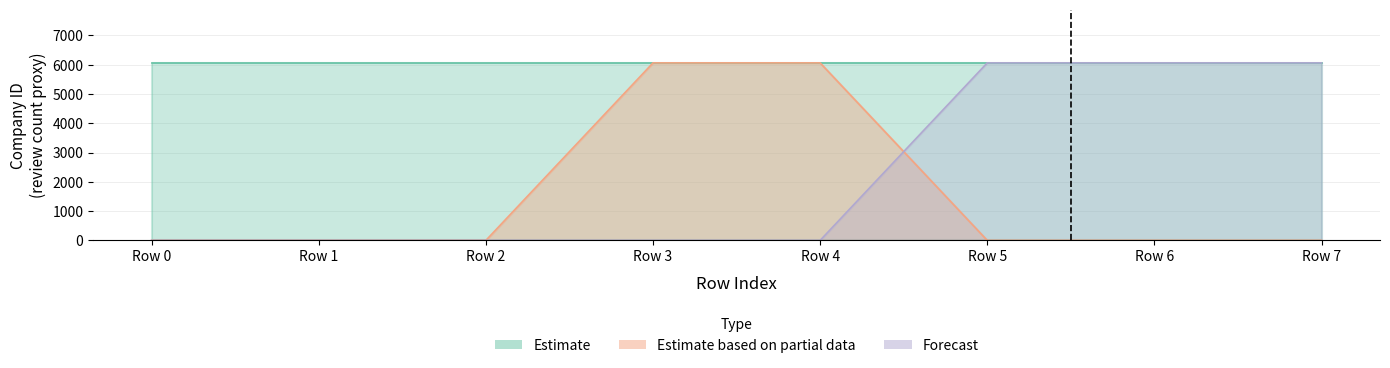

Where is Forecast nearest to the value 3031?

Row 0